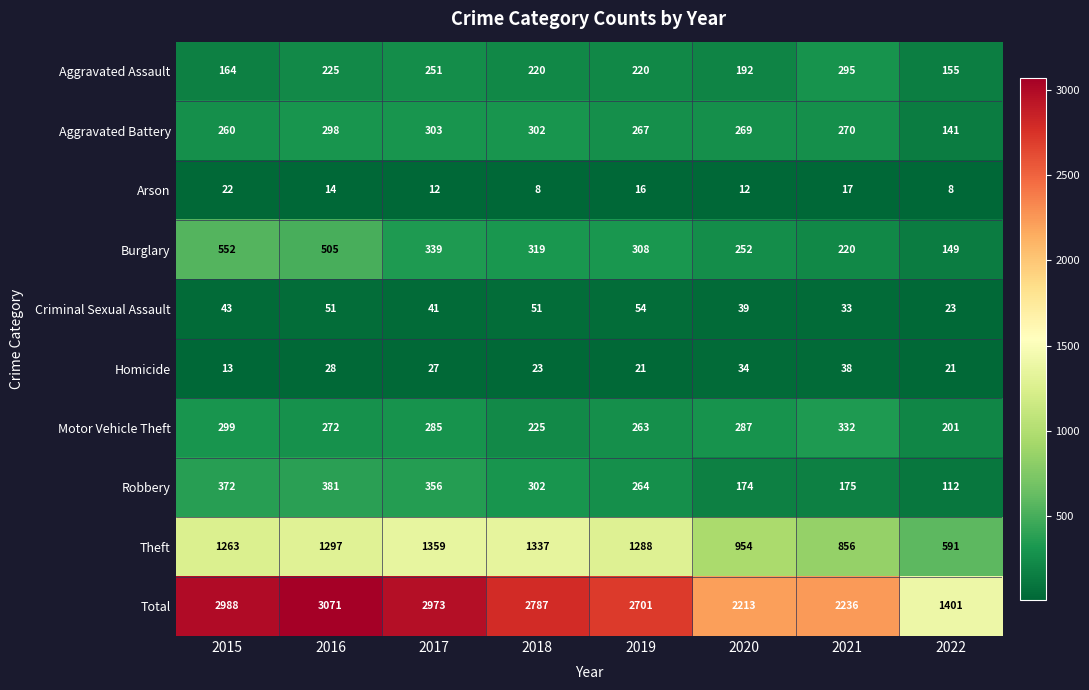

Rank the series at 2021 from highest to lowest value.

Total, Theft, Motor Vehicle Theft, Aggravated Assault, Aggravated Battery, Burglary, Robbery, Homicide, Criminal Sexual Assault, Arson